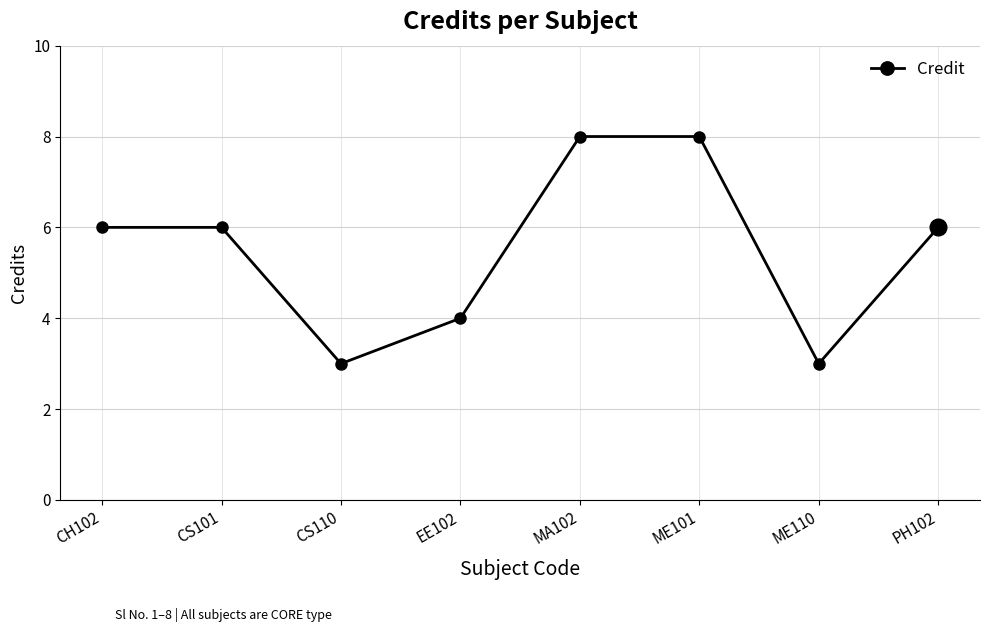

Between ME110 and EE102, which is larger?

EE102